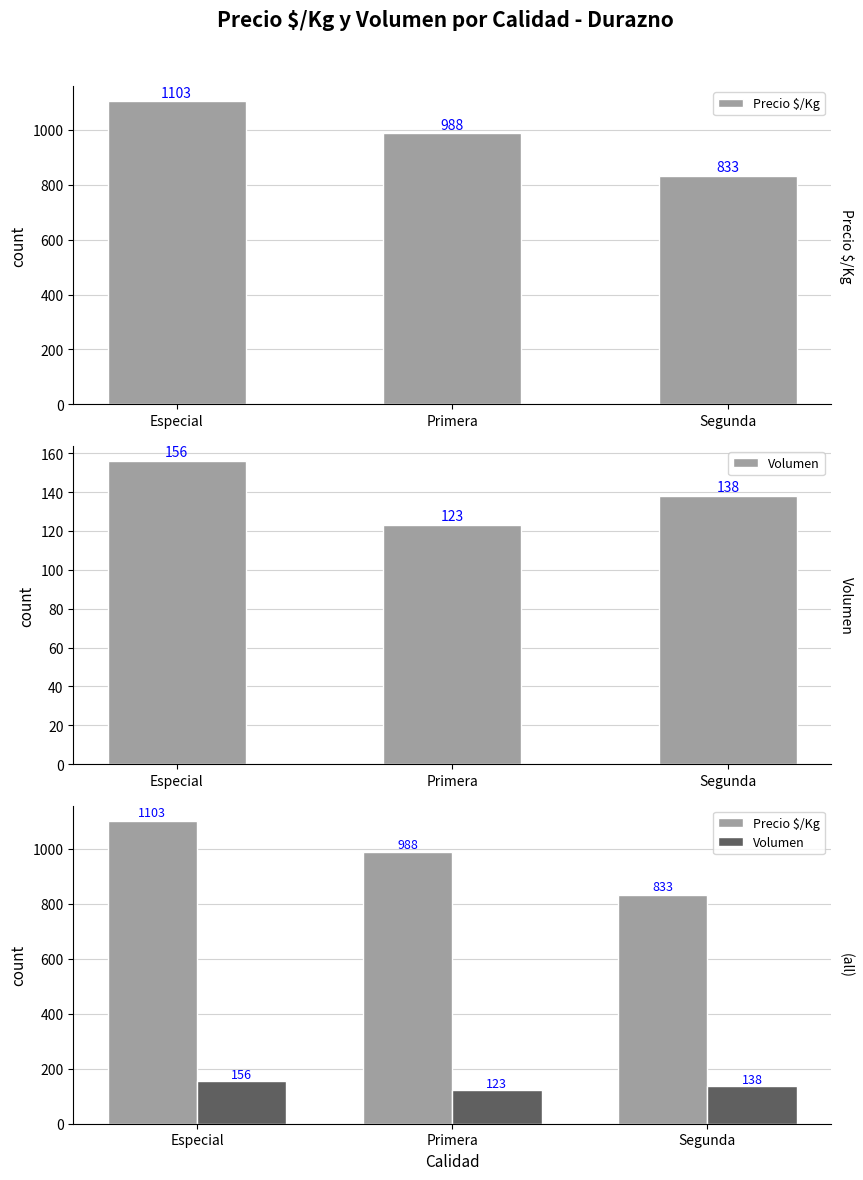

Reading left to right, what are all the values shown in this chart?

Precio $/Kg: 1103	988	833
Volumen: 156	123	138